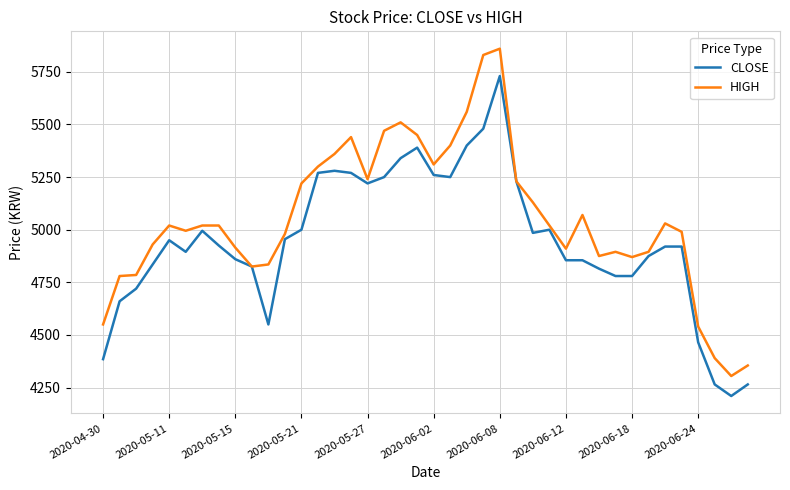

Which series has the largest range (max minus min)?

HIGH